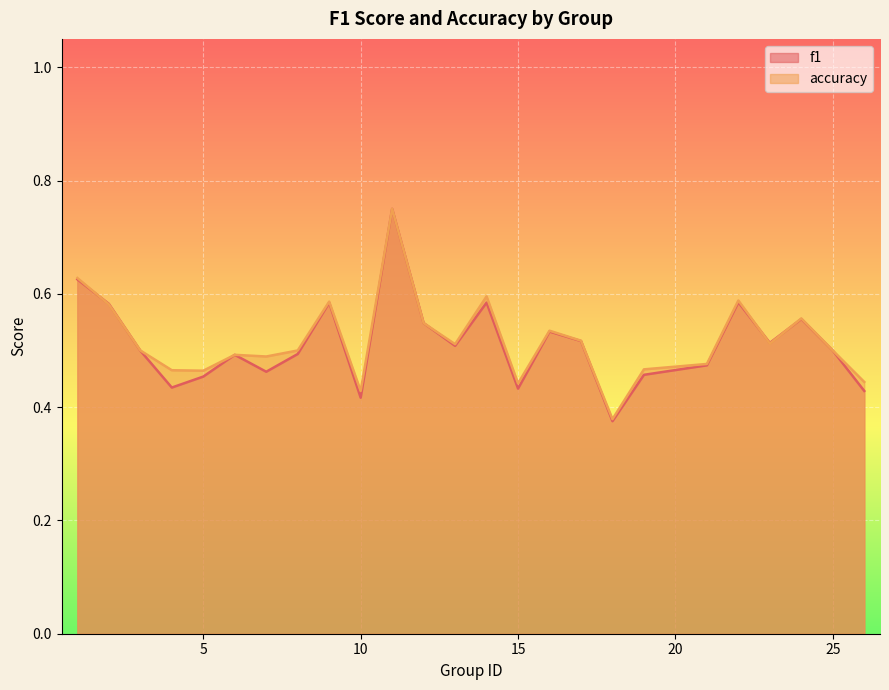

At how many categories does at least one series exceed 0?

25